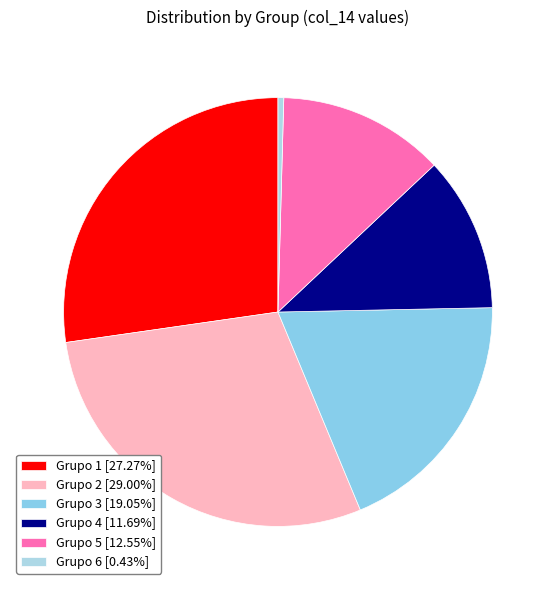

Is there a majority slice in this chart?

No